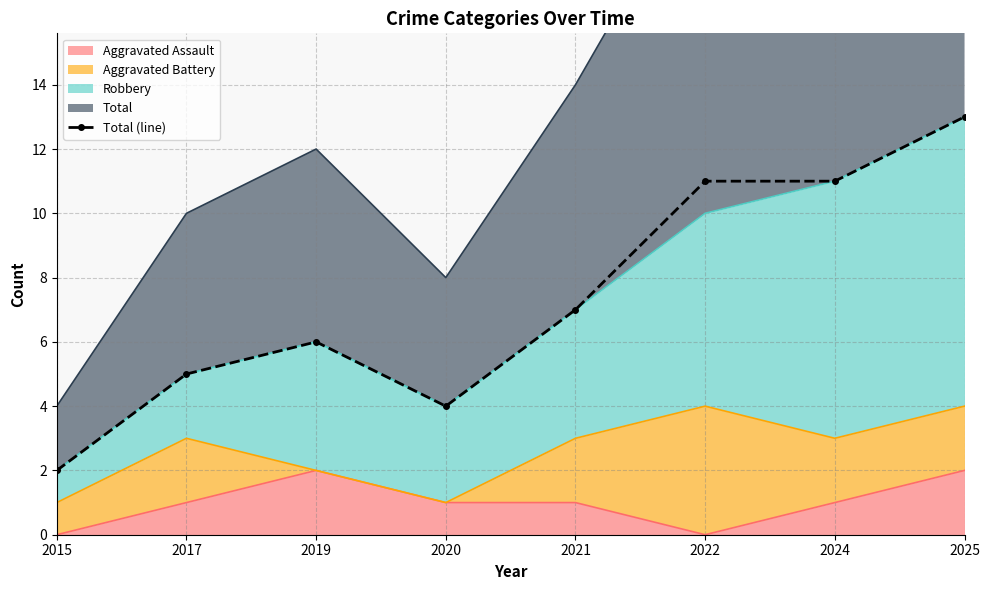

List the labels in order of value, largest first.

2025, 2022, 2024, 2021, 2019, 2017, 2020, 2015